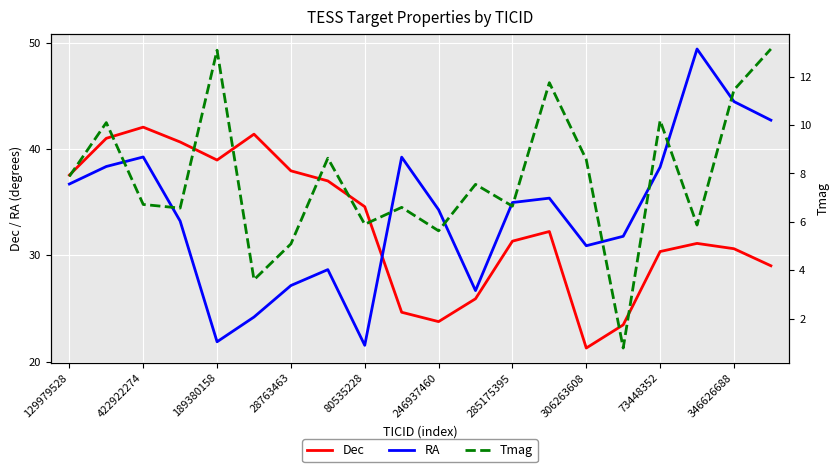

What is the lowest value of the Dec series?

21.3